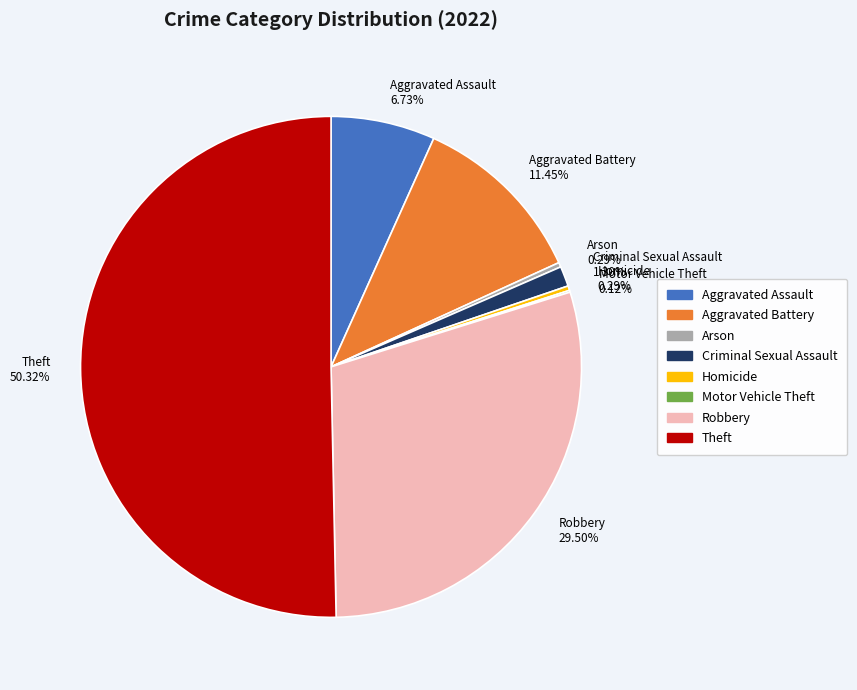

Which slice is the largest?

Theft